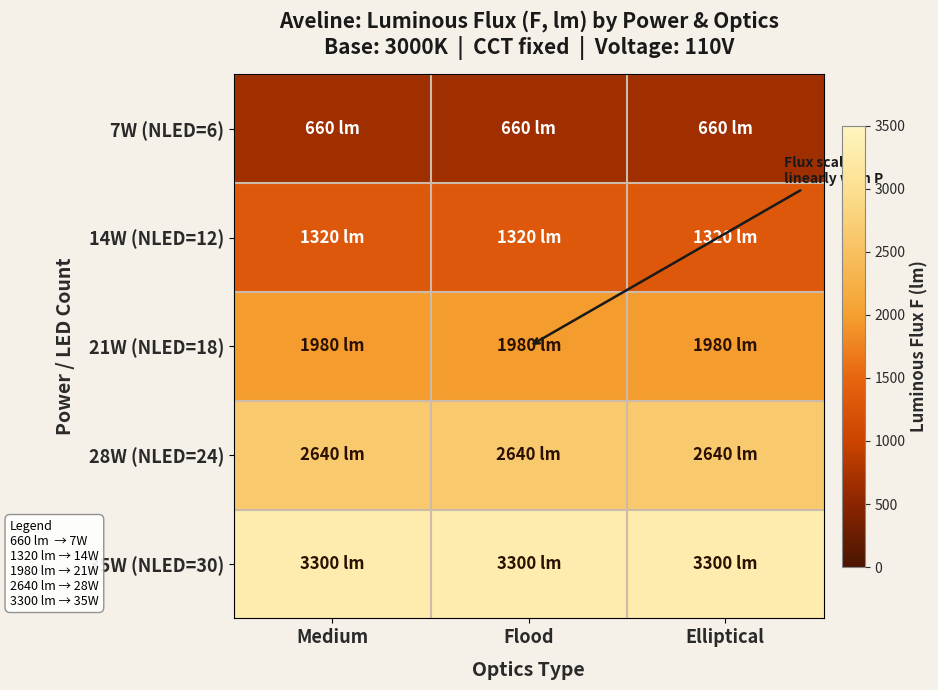

What is the minimum value shown in the chart?

660